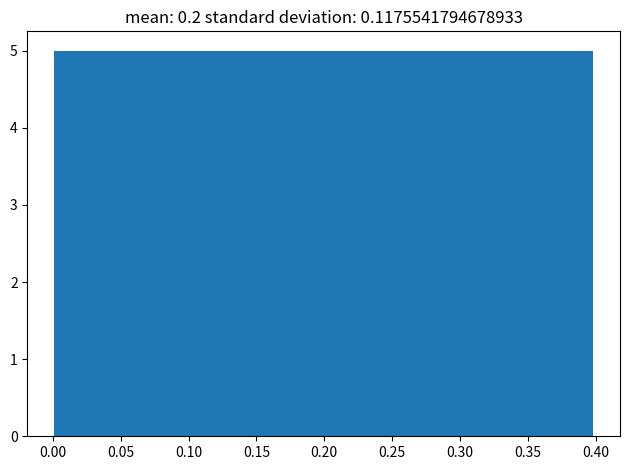

How tall is the bar that spans 0.30 to 0.35 on the x-axis? Neither the bar edges nor the heights are printed on the chart, so give them approximately, as read against the axes.

5